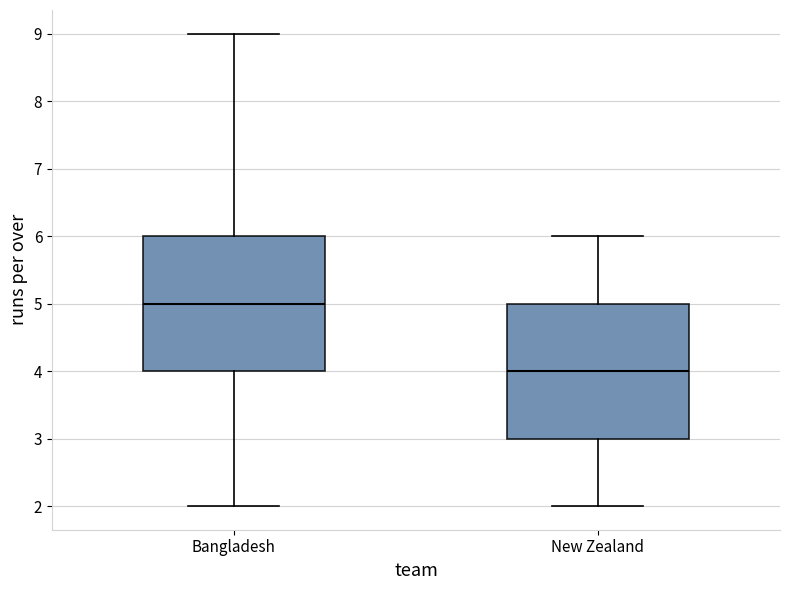

Which box has the lowest median line?

New Zealand